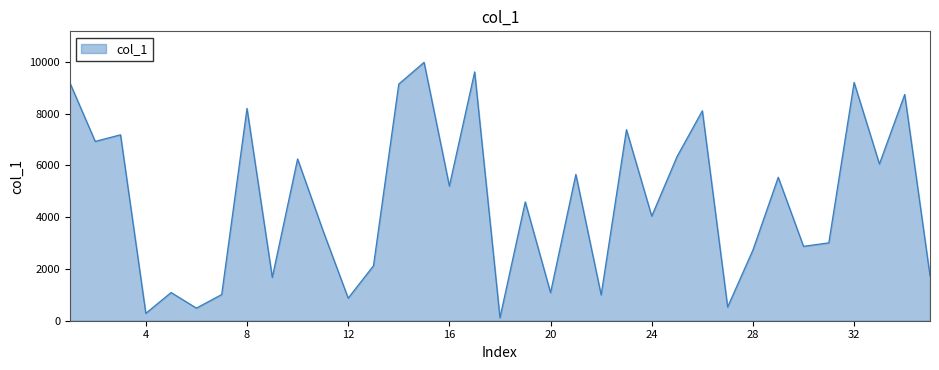

What is the difference between the maximum and minimum values?

9860